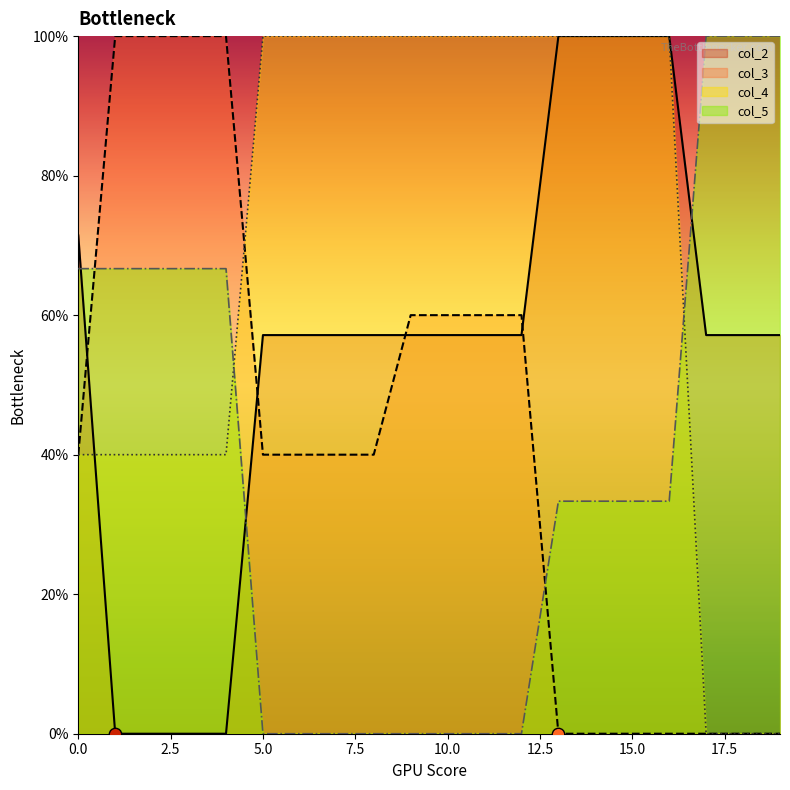

Which series contains the highest Y value?

col_2